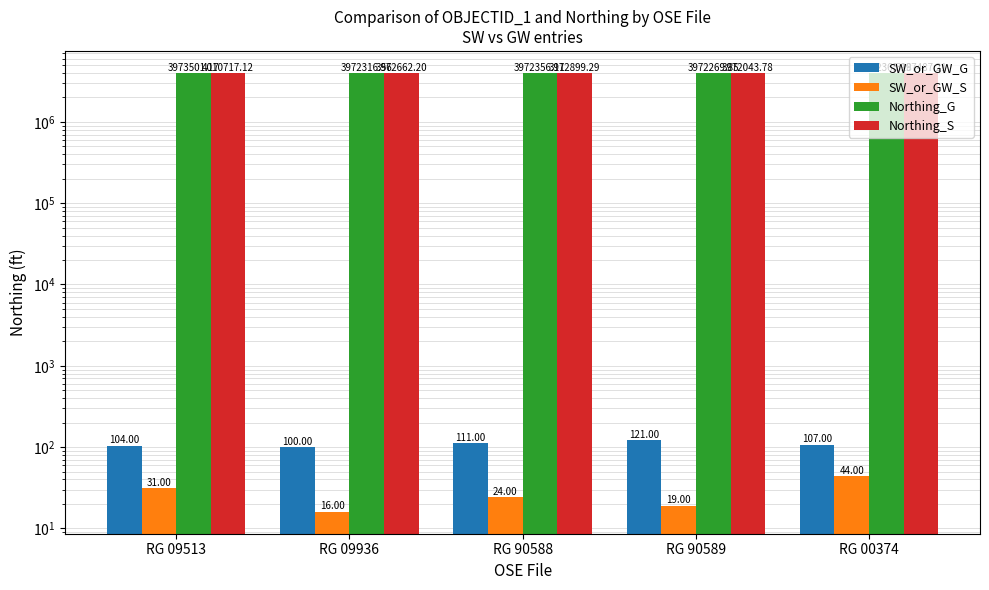

How many data points in SW_or_GW_G are above 107?

2